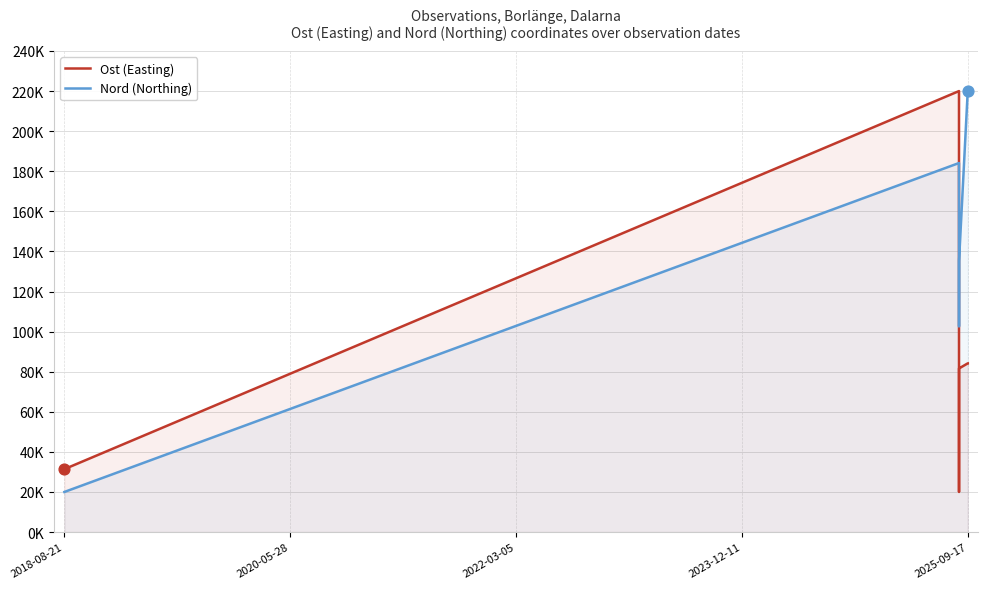

Which series has the largest Y range (max minus min)?

Ost (Easting)